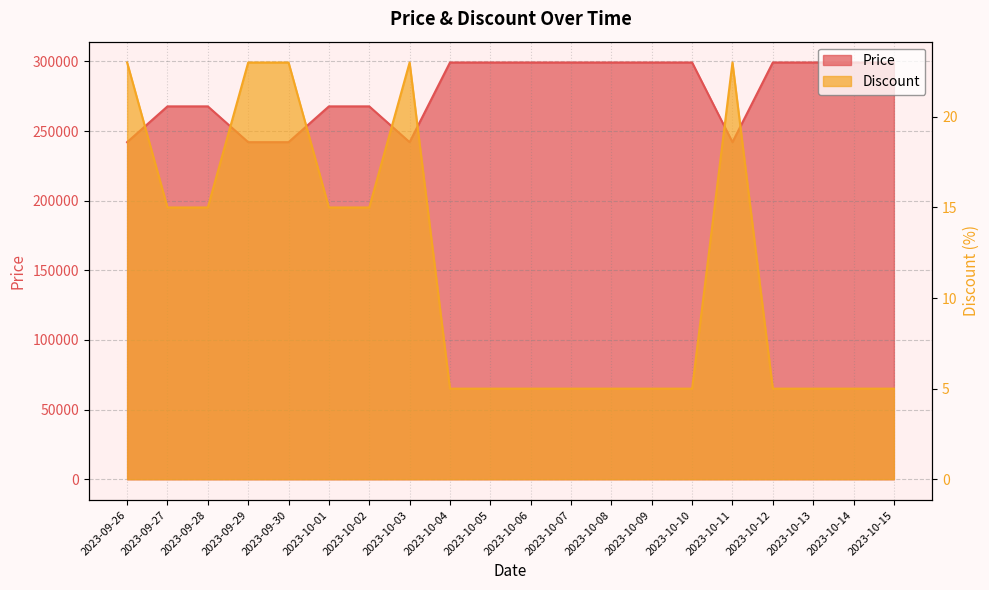

Rank the series by their average value, from lowest to highest.

Discount, Price